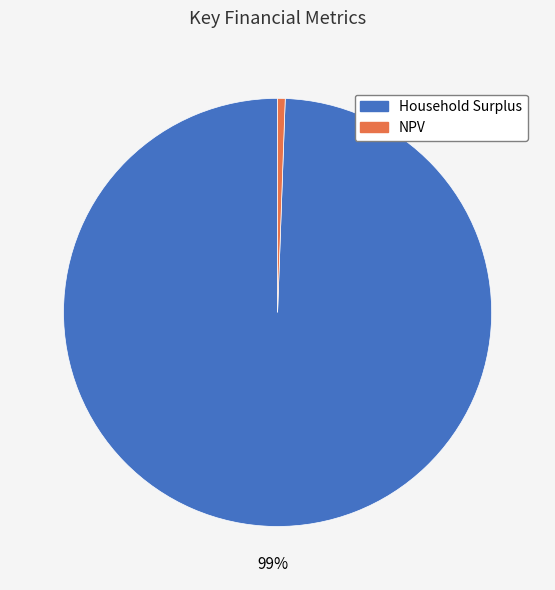

Is the sum of Household Surplus and NPV greater than half?

Yes